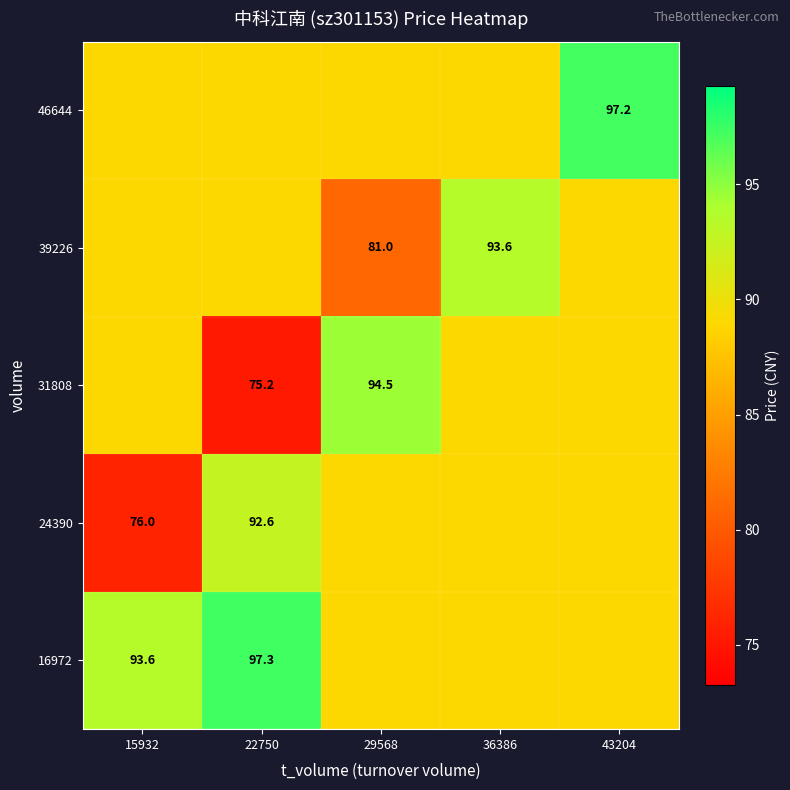

Is the value of 24390 at 15932 greater than the value of 31808 at 22750?

Yes